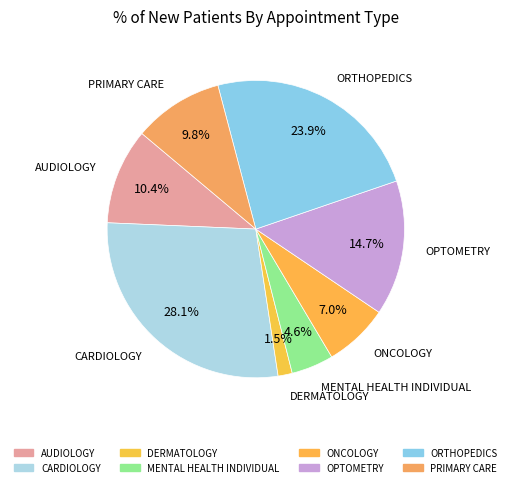

Is the sum of AUDIOLOGY and CARDIOLOGY greater than half?

No